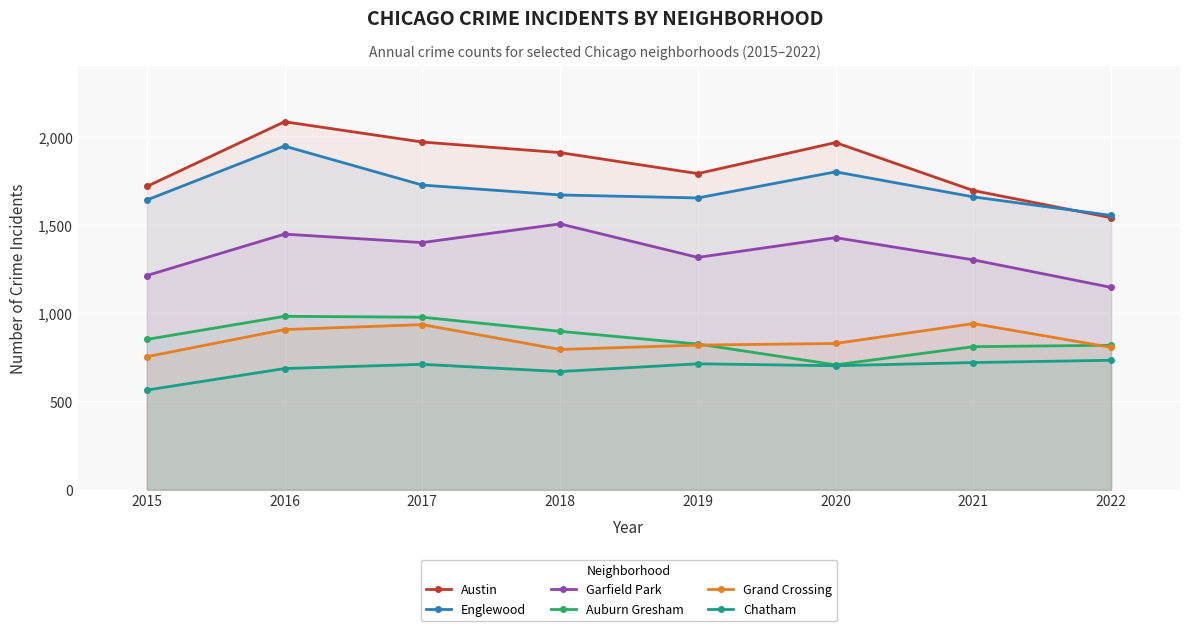

What is the difference between the maximum and minimum values in the Grand Crossing series?

188